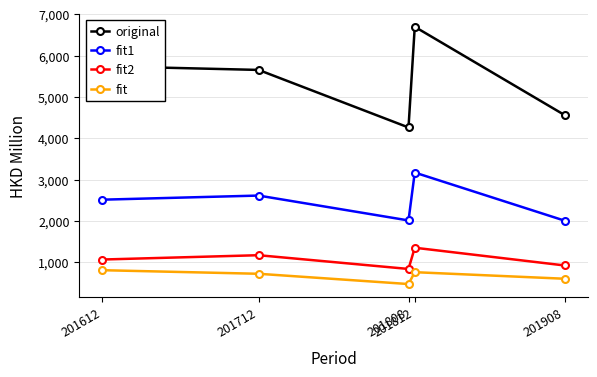

Count the number of categories in the chart.

5